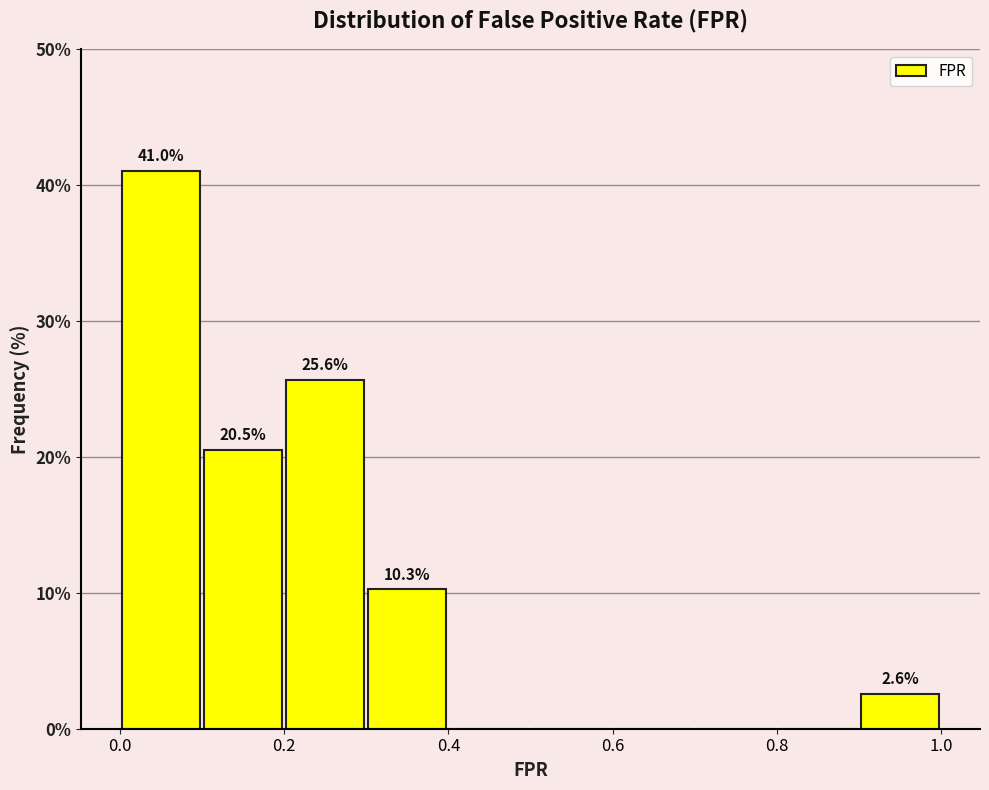

Over which range of the x-axis is the bar tallest?

0.0 to 0.1